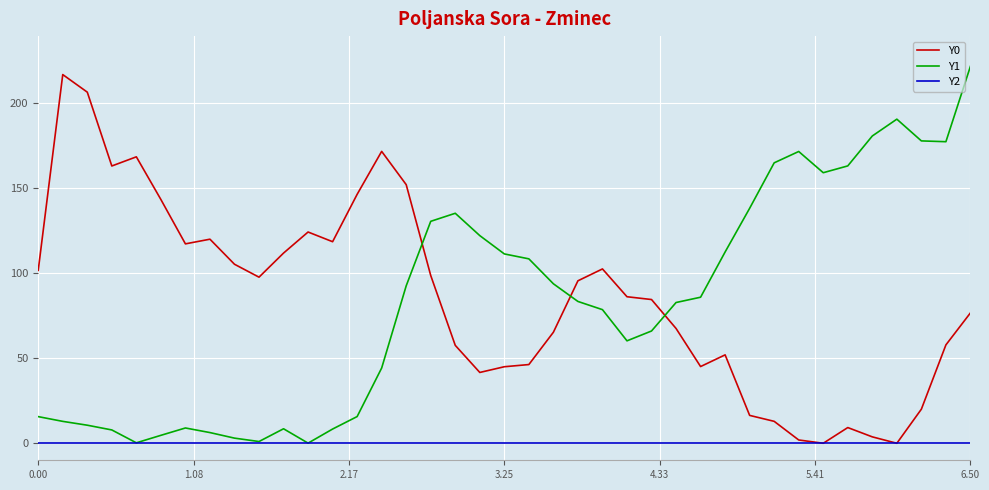

What is the highest value of the Y0 series?

216.8